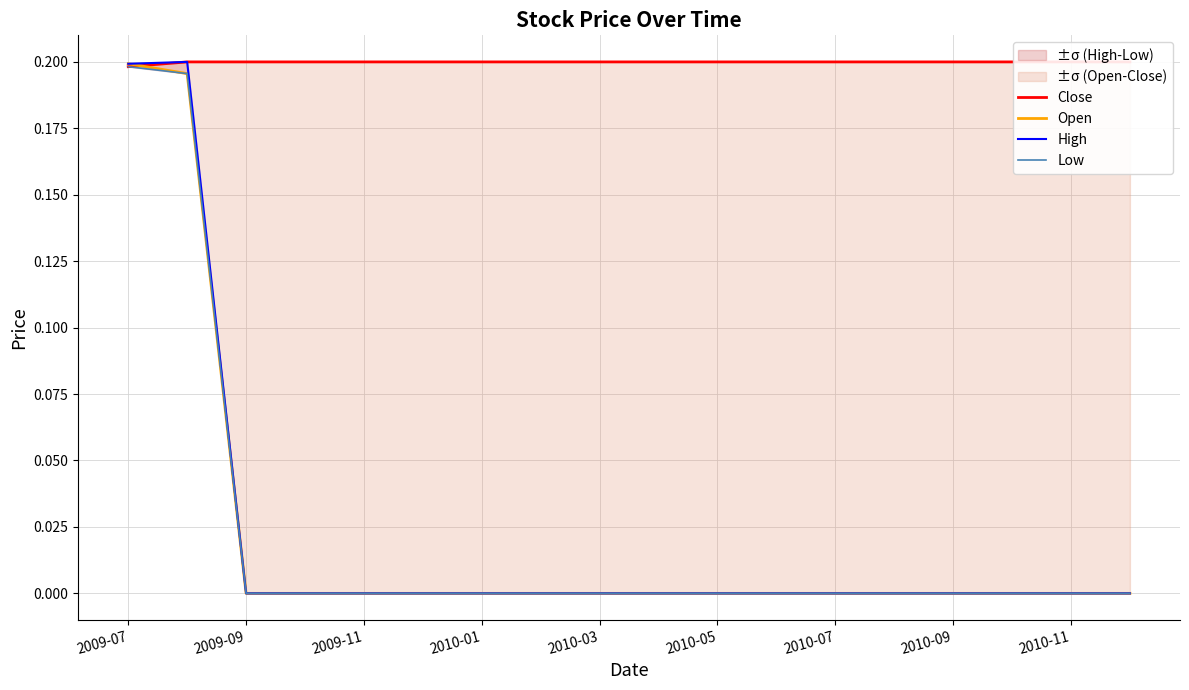

At which category does the chart reach its minimum across all series?

2009-09